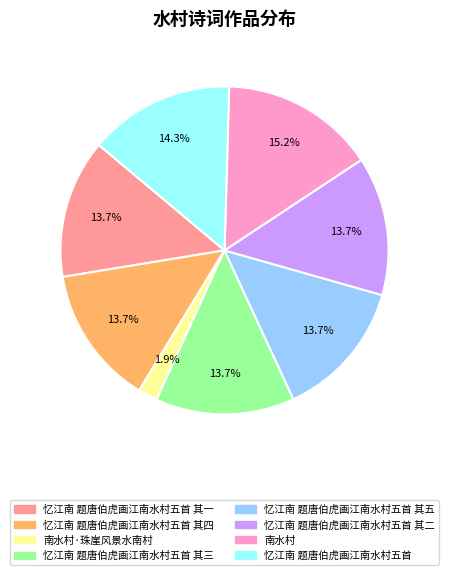

Is there a majority slice in this chart?

No